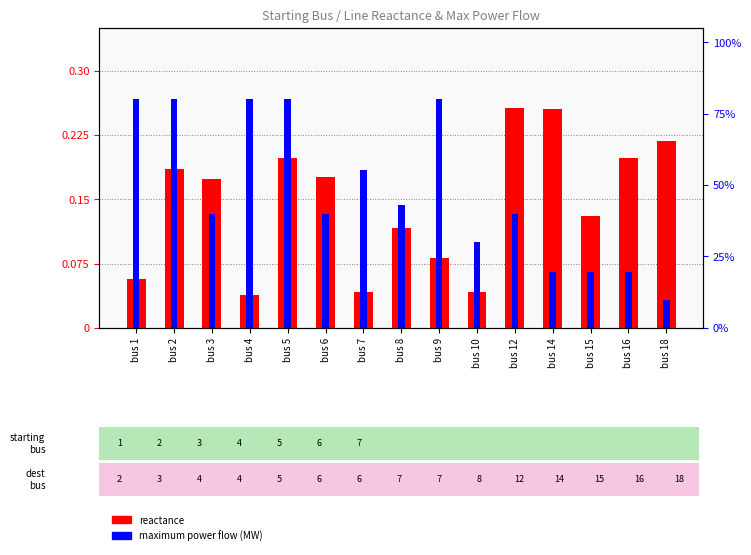

Which series has the widest spread of values?

maximum power flow (MW)